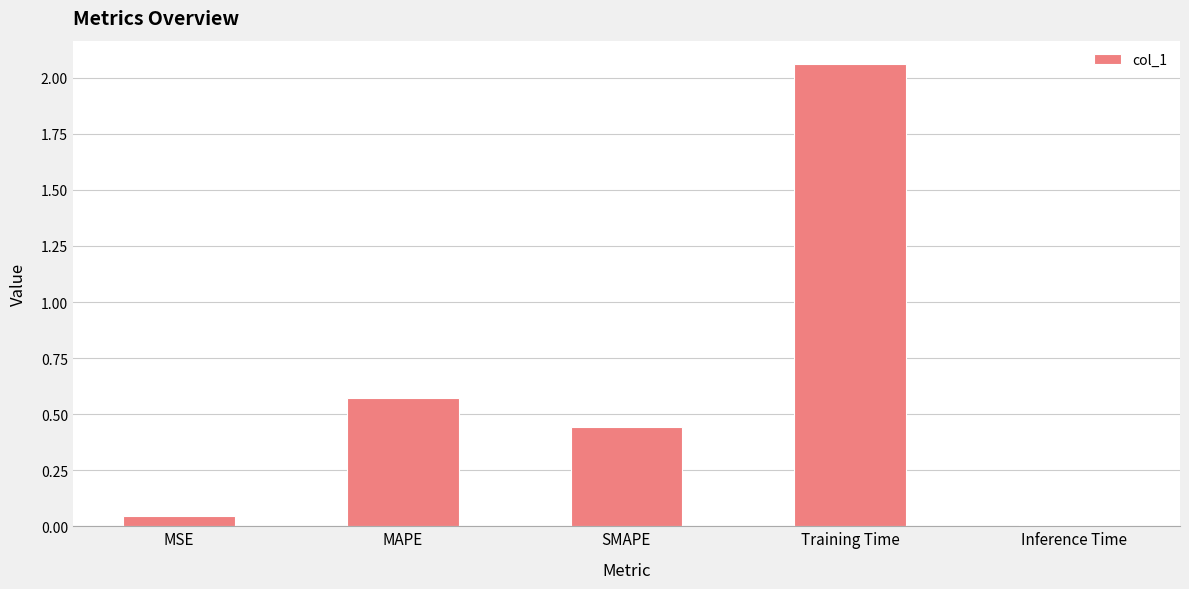

What position from the left is SMAPE?

3